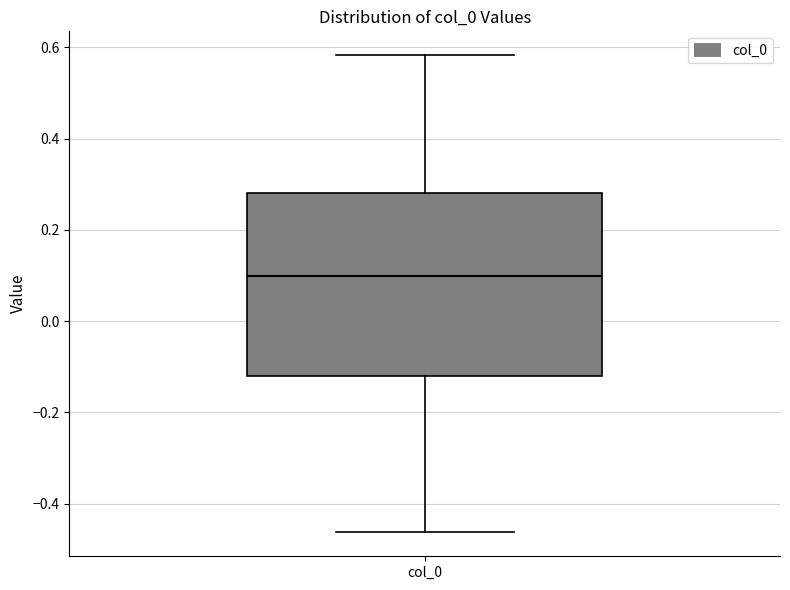

Read this box plot against the y-axis: the position of the median line, the range covered by the box, and the ends of both whiskers. The values are not printed on the chart, so give them approximately, as read against the axis.

median 0.10, box -0.12 to 0.28, whiskers -0.46 to 0.58